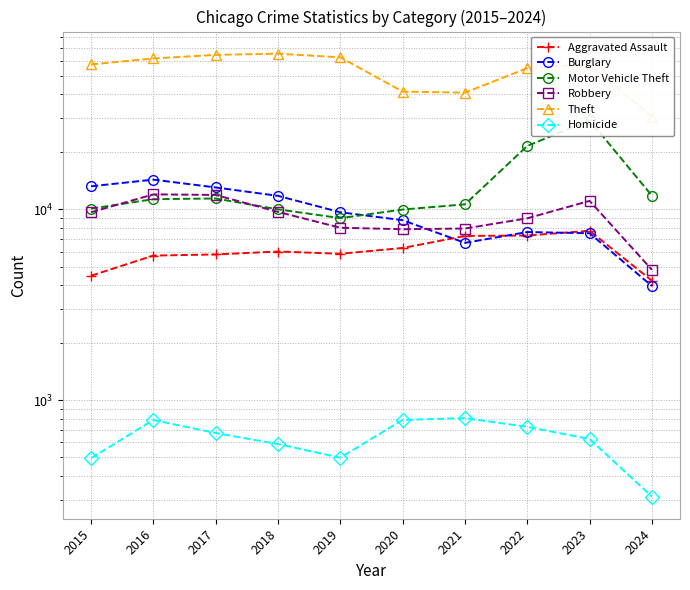

True or false: Motor Vehicle Theft and Burglary intersect in this chart.

True